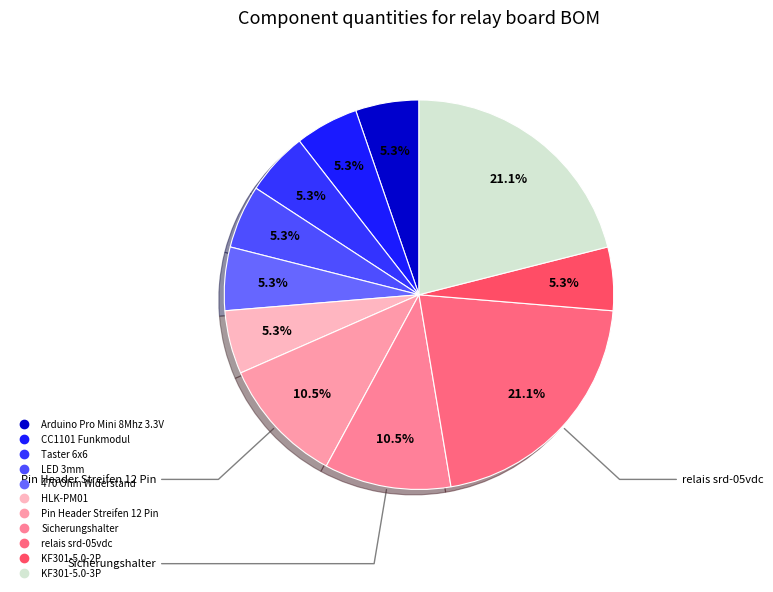

How many slices are in this pie chart?

11